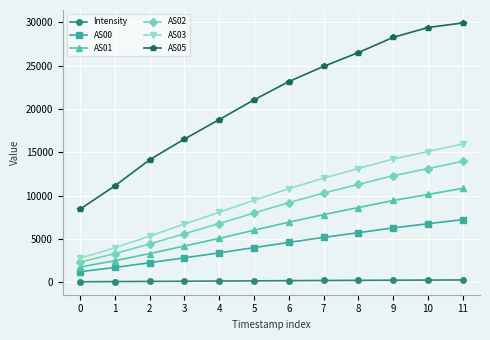

True or false: AS01 and Intensity cross at least once.

False